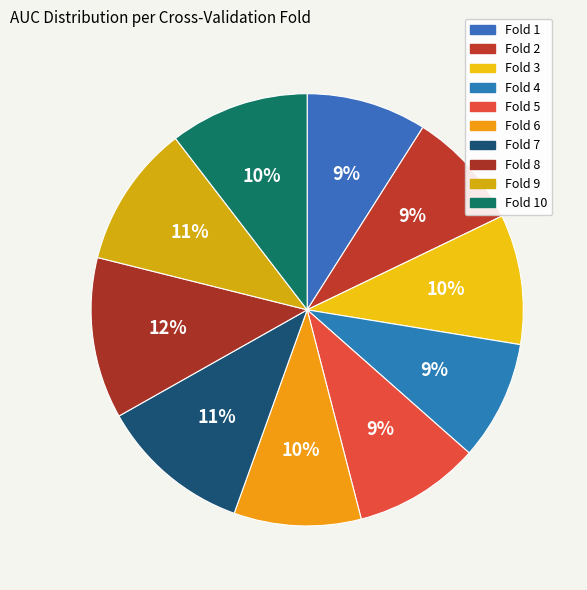

How many segments does this pie chart have?

10